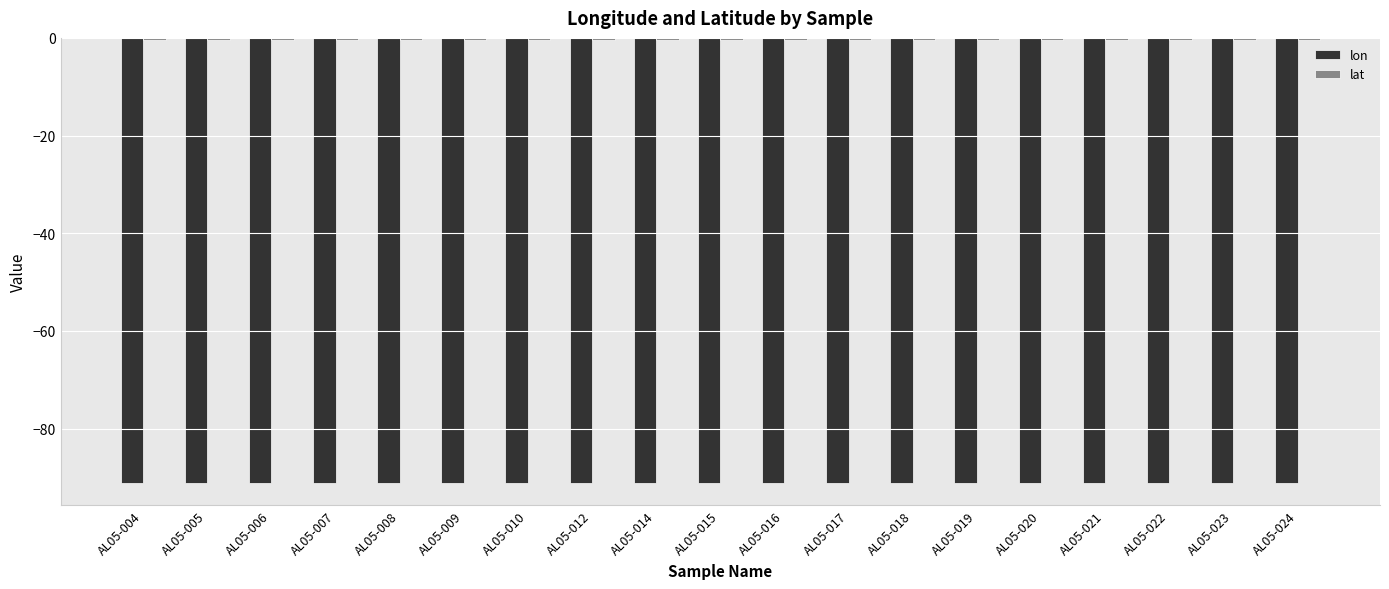

The lon series shows -48.7 at AL05-010. True or false?

False